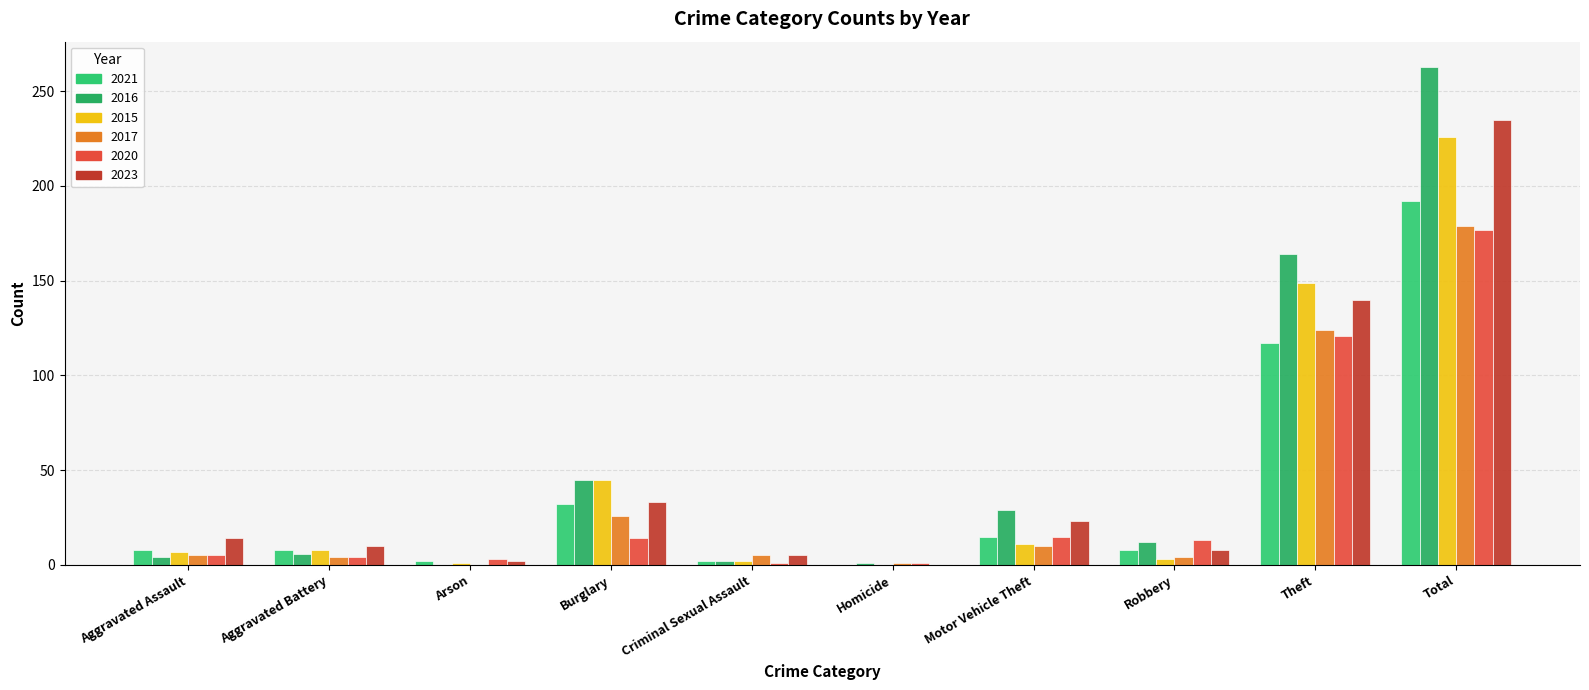

What is the maximum value shown in the chart?

263